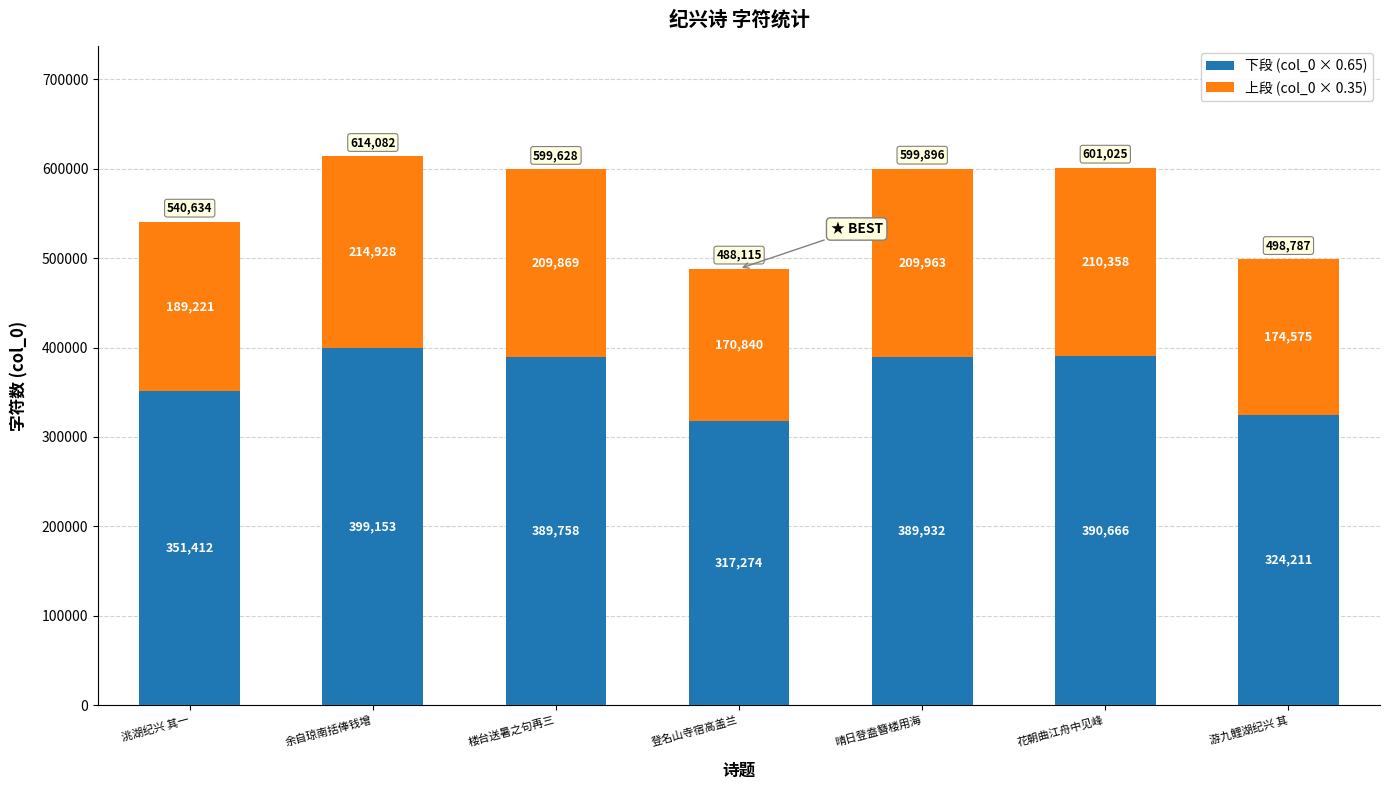

What are all the series names shown in the legend?

下段 (col_0 × 0.65), 上段 (col_0 × 0.35)